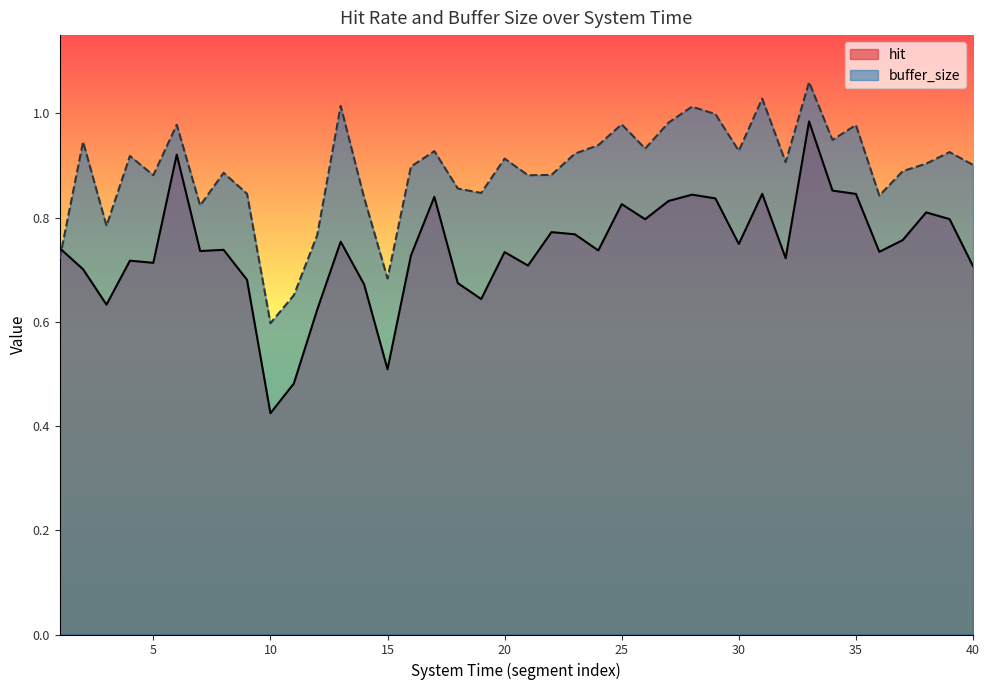

What is the difference between the highest and lowest values at 21?

0.2